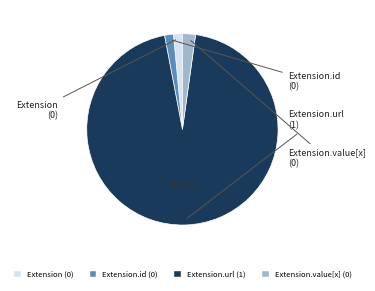

Is there a majority slice in this chart?

Yes